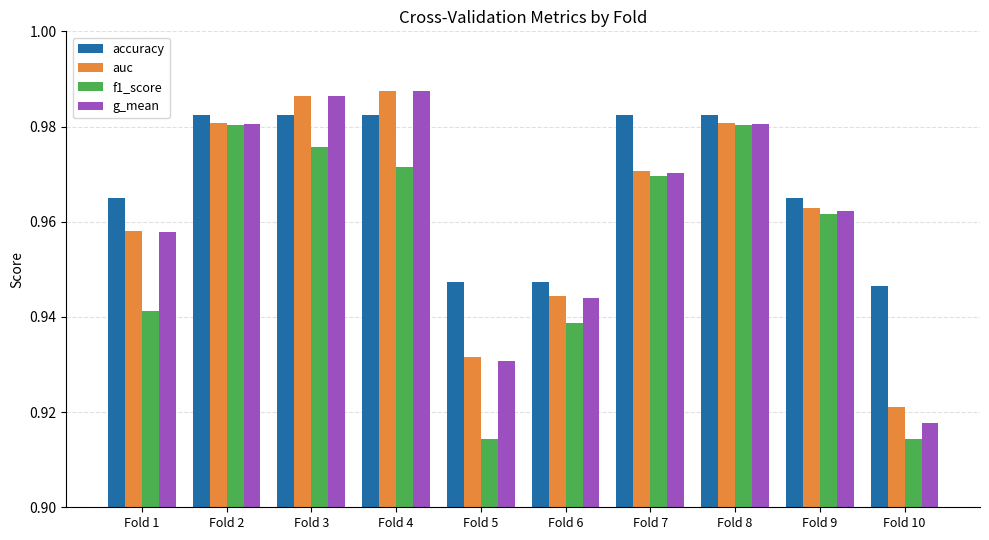

Count the f1_score values in the range 0 to 1.

10